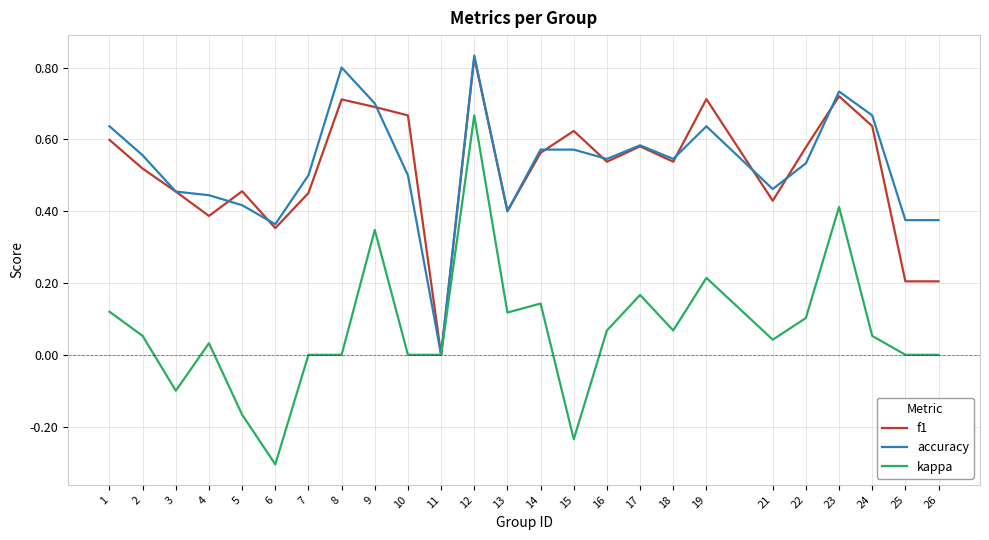

At 19, list the series in order from largest to smallest.

f1, accuracy, kappa